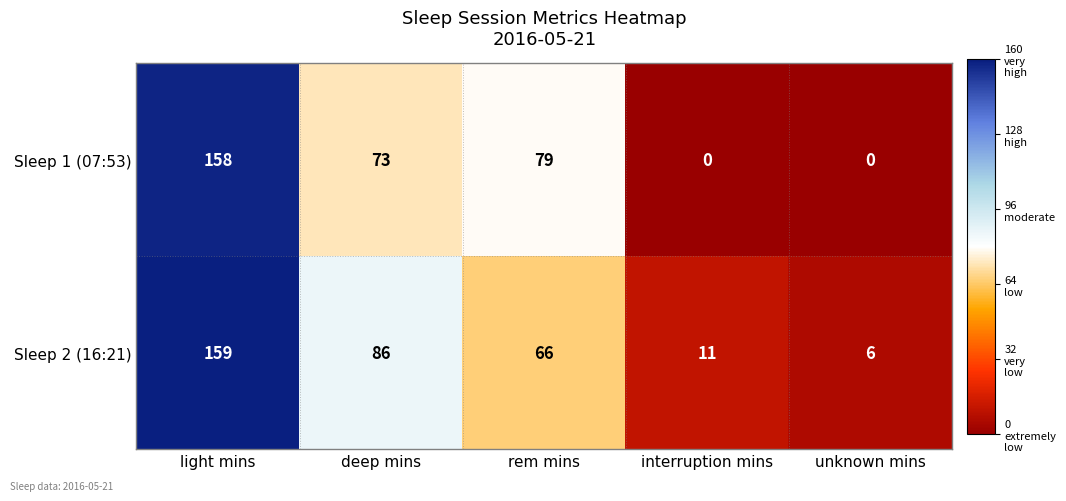

Which series has the largest total across all categories?

Sleep 2 (16:21)